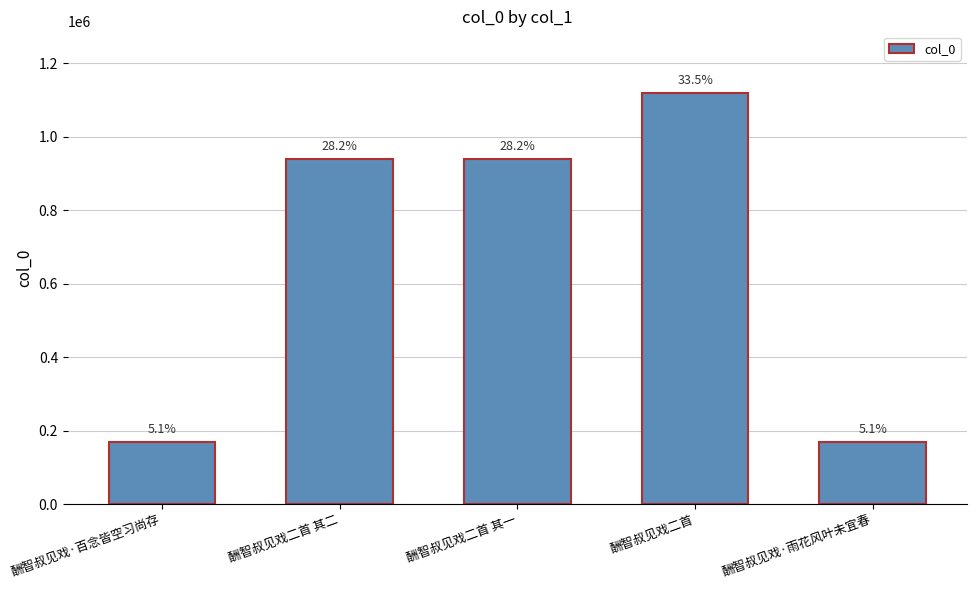

Which category has the highest value across all series?

酬智叔见戏二首